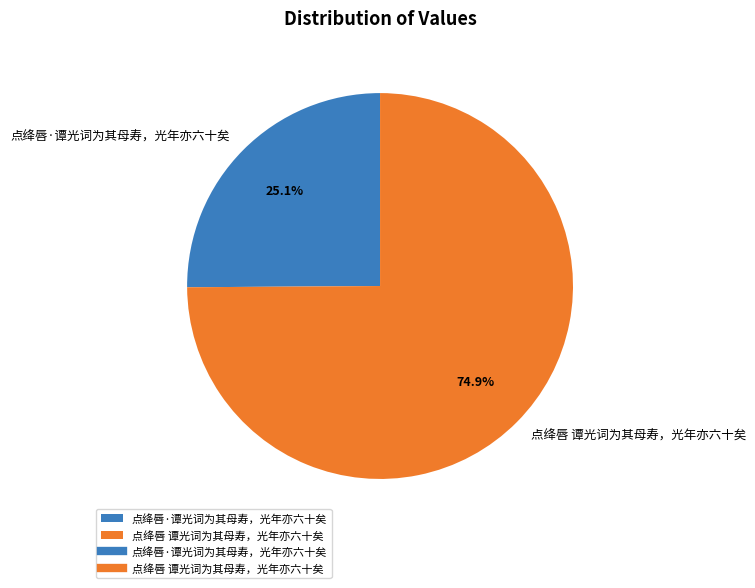

Approximately how many times larger is the value at 点绛唇·谭光词为其母寿，光年亦六十矣 compared to 点绛唇 谭光词为其母寿，光年亦六十矣?

0.3